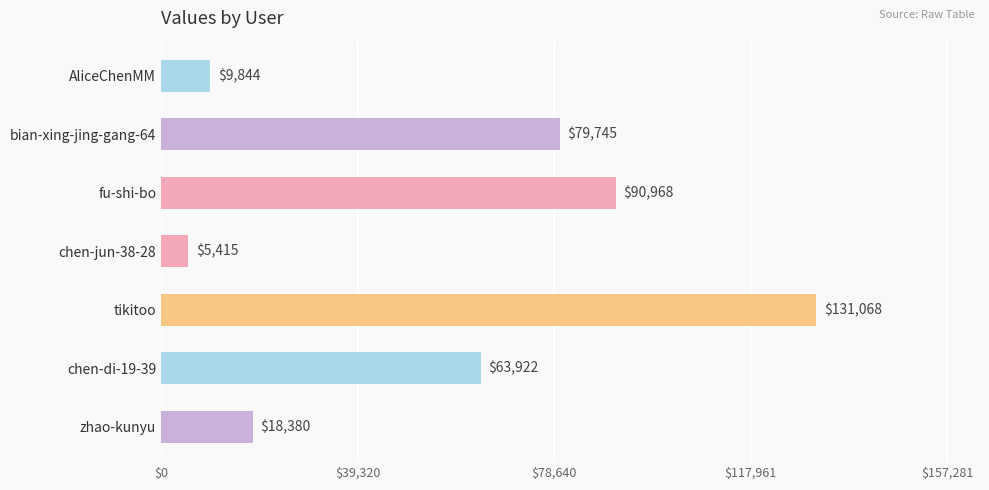

Between bian-xing-jing-gang-64 and zhao-kunyu, which is larger?

bian-xing-jing-gang-64